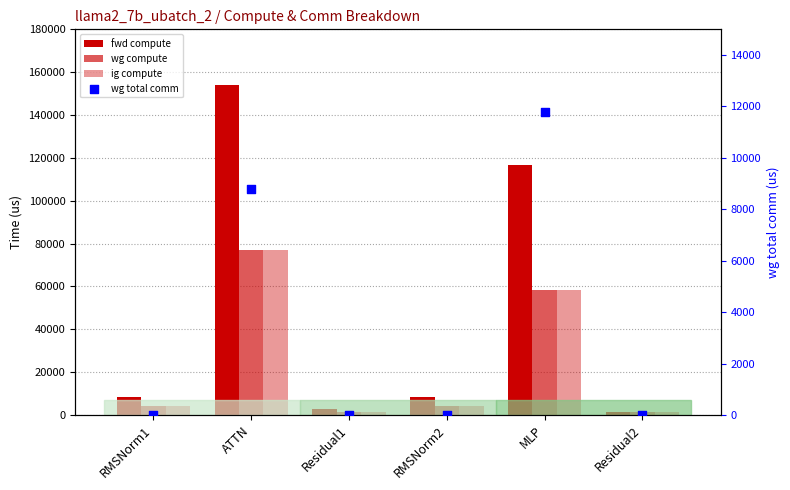

Which series has the largest total across all categories?

fwd compute